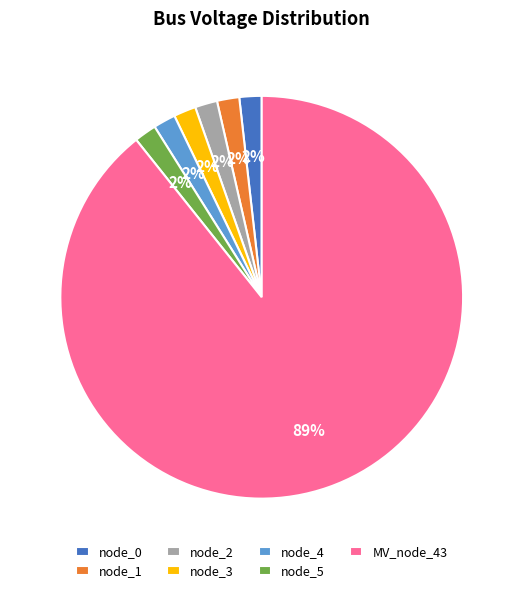

True or false: MV_node_43 accounts for 89% of the total.

True